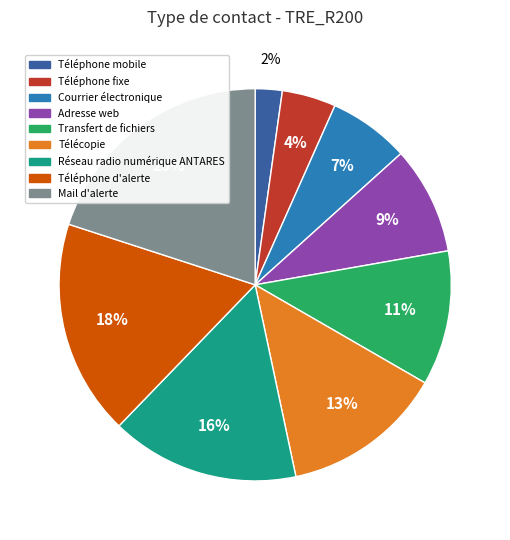

To the nearest percent, what percentage of the pie is Réseau radio numérique ANTARES?

16%